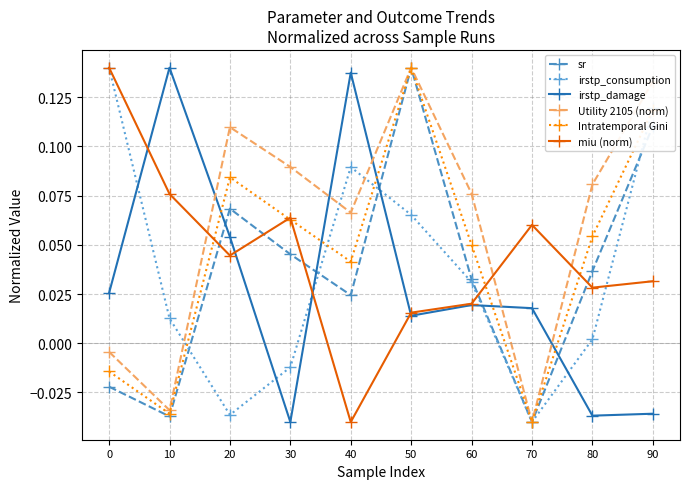

What are all the series names shown in the legend?

sr, irstp_consumption, irstp_damage, Utility 2105 (norm), Intratemporal Gini, miu (norm)